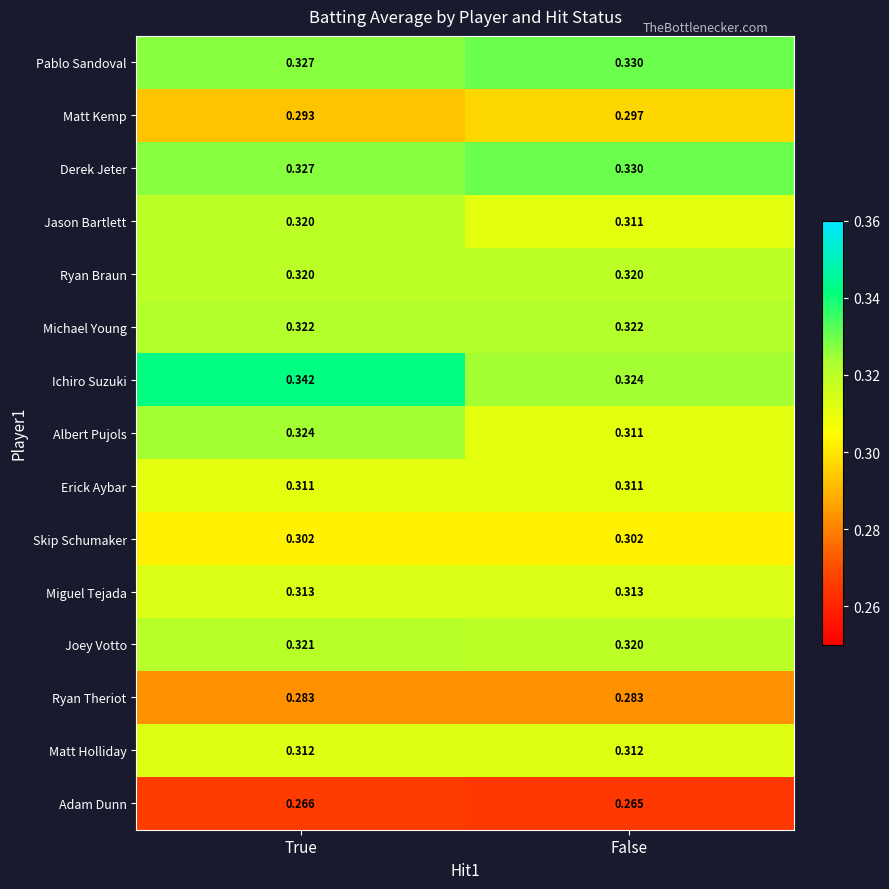

Between True and False, which series saw the biggest shift?

Ichiro Suzuki